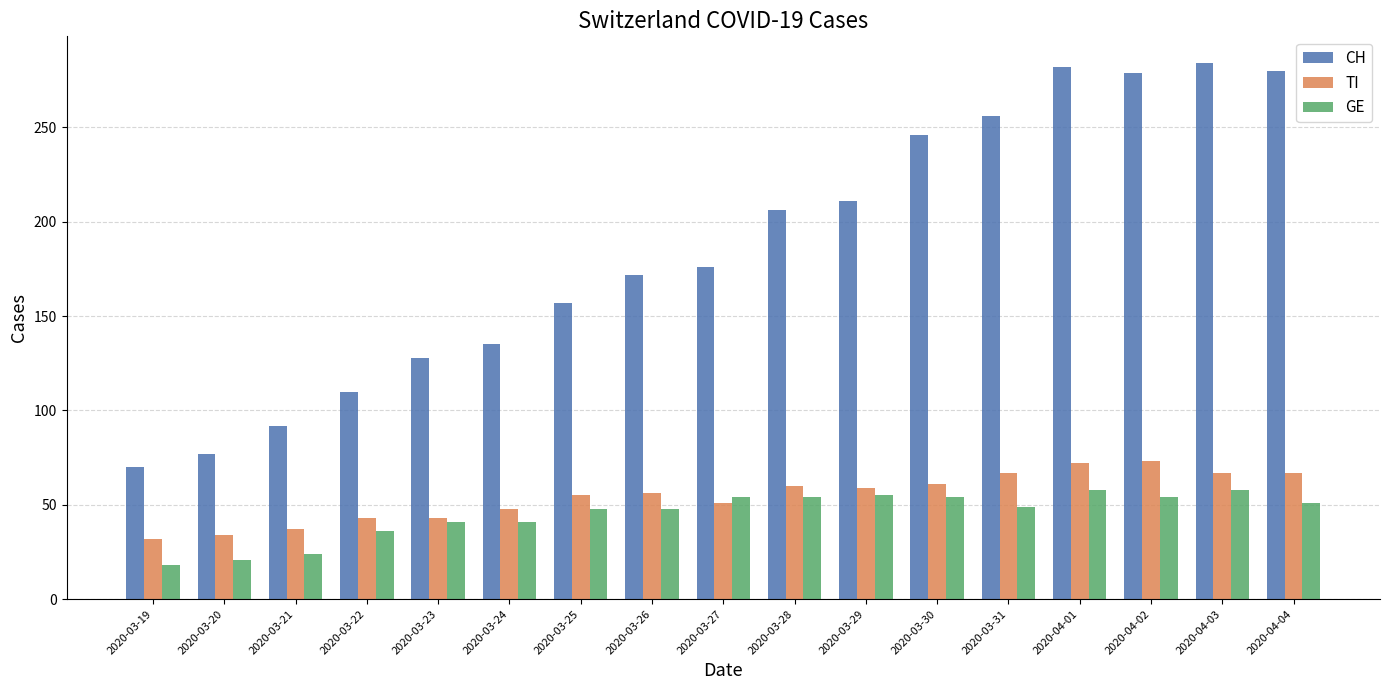

Which series has the widest spread of values?

CH